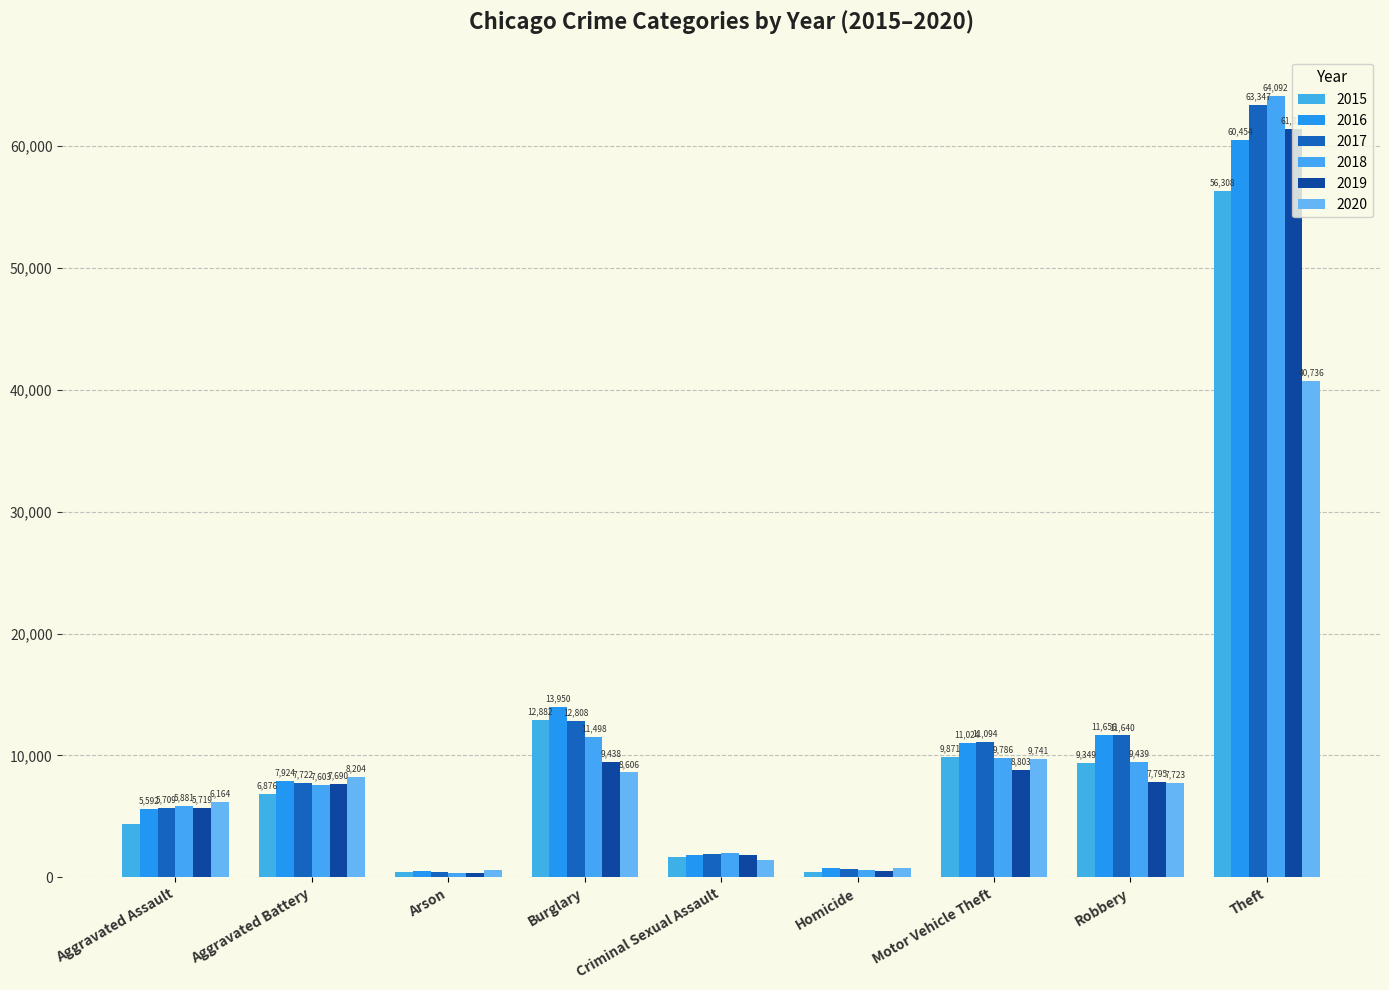

Which series has the largest total across all categories?

2017